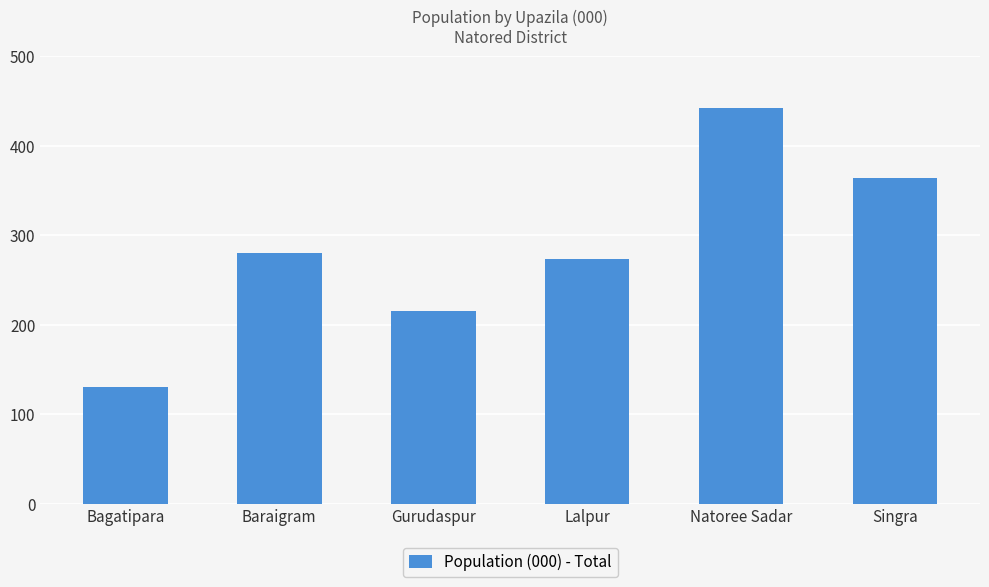

What is the minimum value shown in the chart?

131